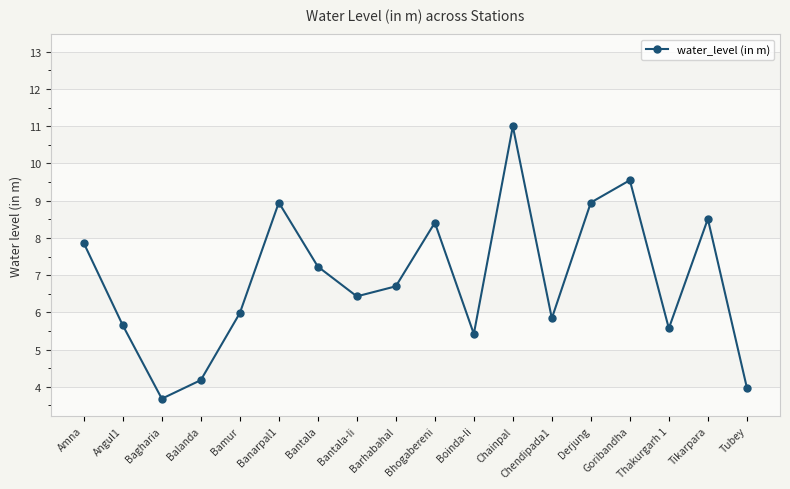

Which has a higher value, Bantala or Bhogabereni?

Bhogabereni